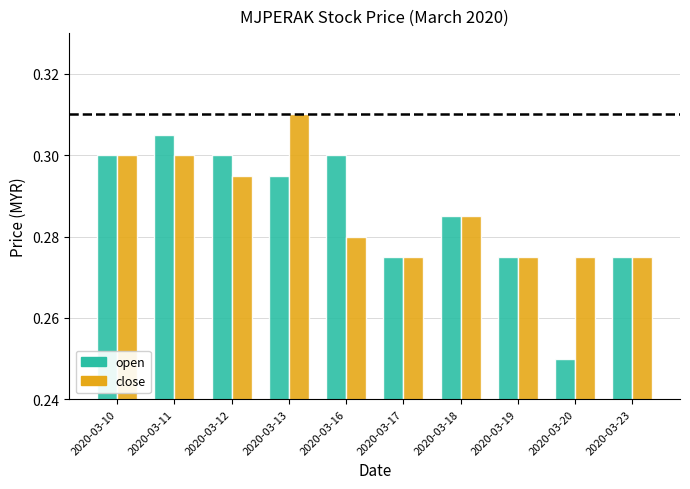

Which series has the widest spread of values?

open